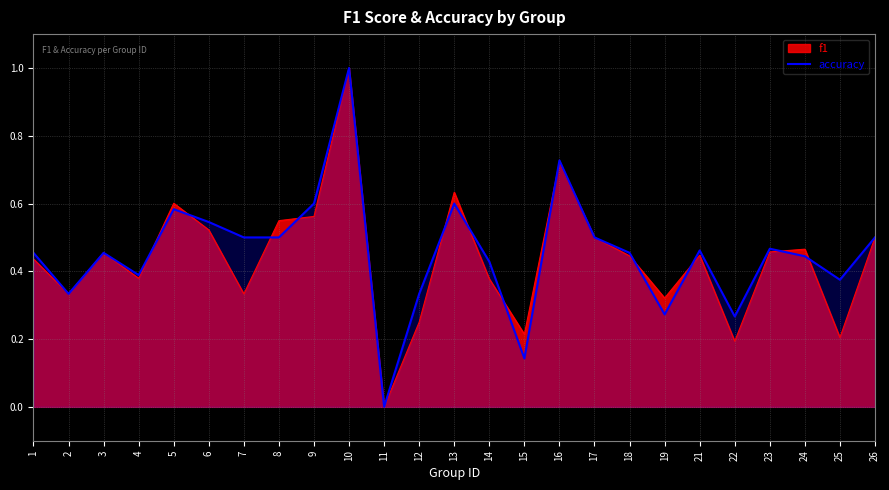

The accuracy series shows 0.7 at 11. True or false?

False